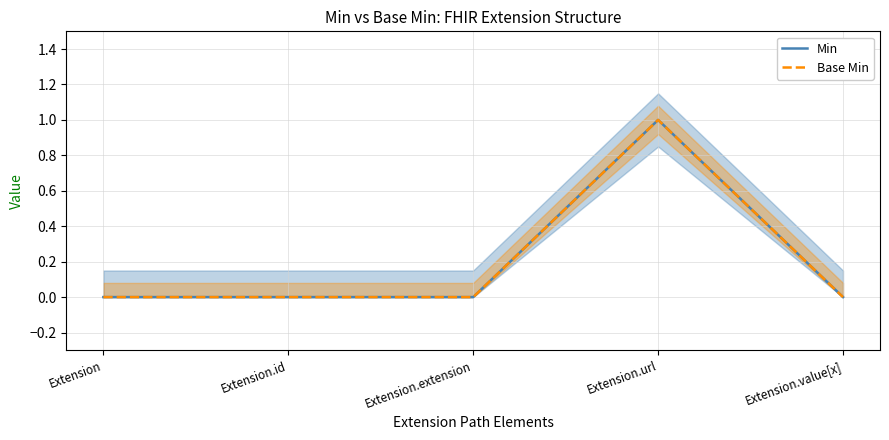

Rank the series at Extension.value[x] from lowest to highest value.

Min, Base Min